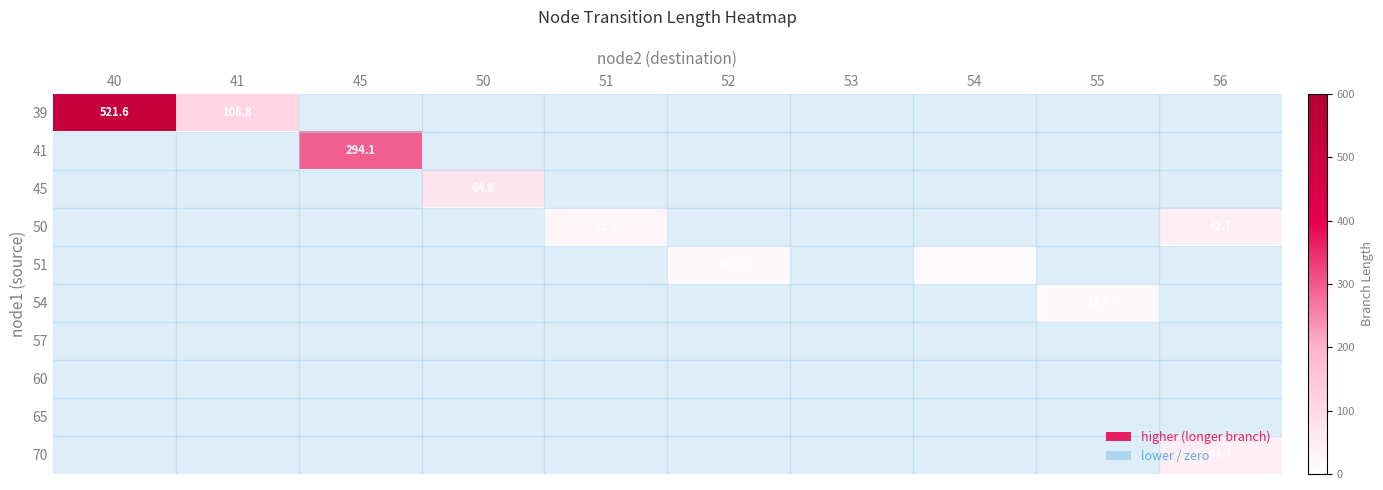

Is it true that 70 equals 13.5 at 56?

False